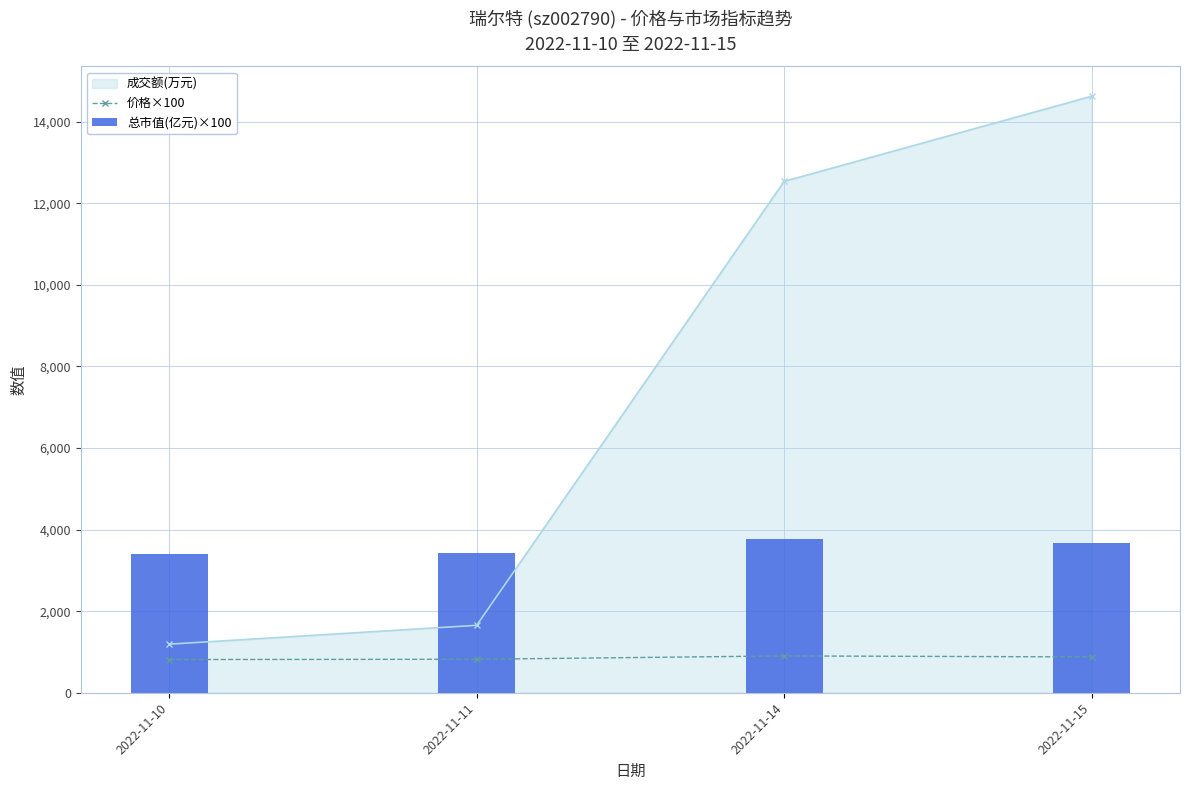

What is the value of the 成交额(万元) point at the 2nd from the left?

1653.0